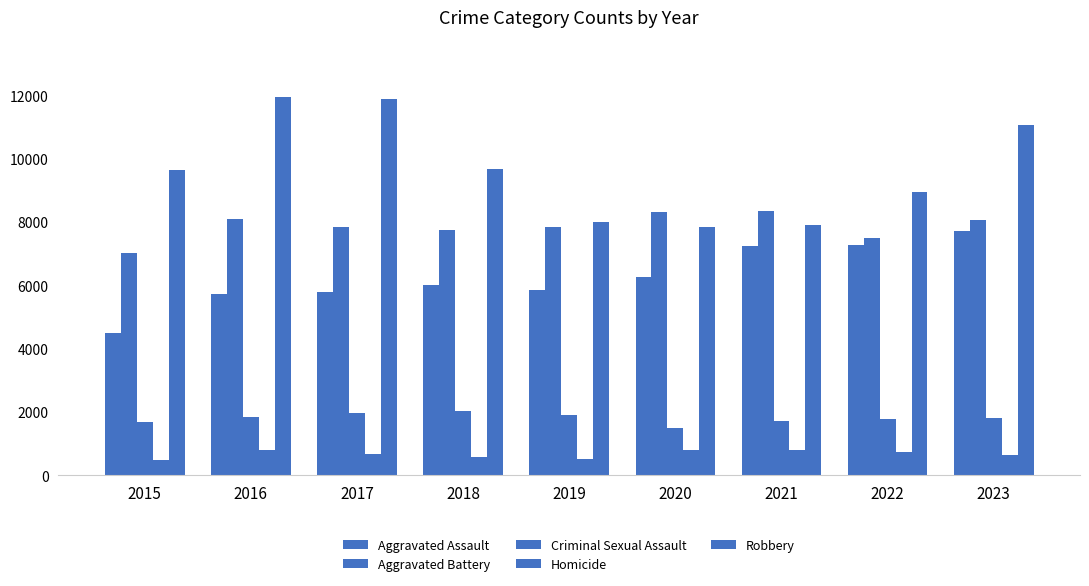

True or false: Aggravated Assault has a value of 5712 at 2016.

True